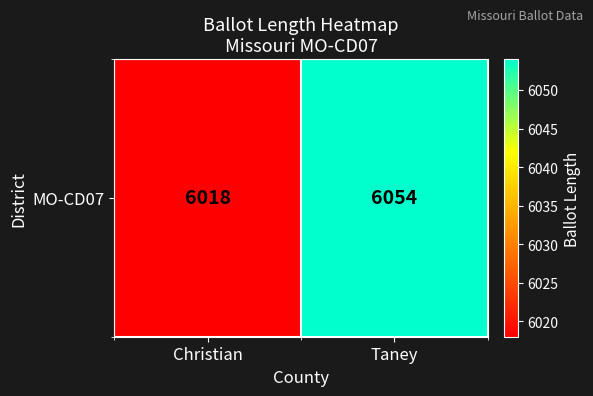

Between Taney and Christian, which is larger?

Taney